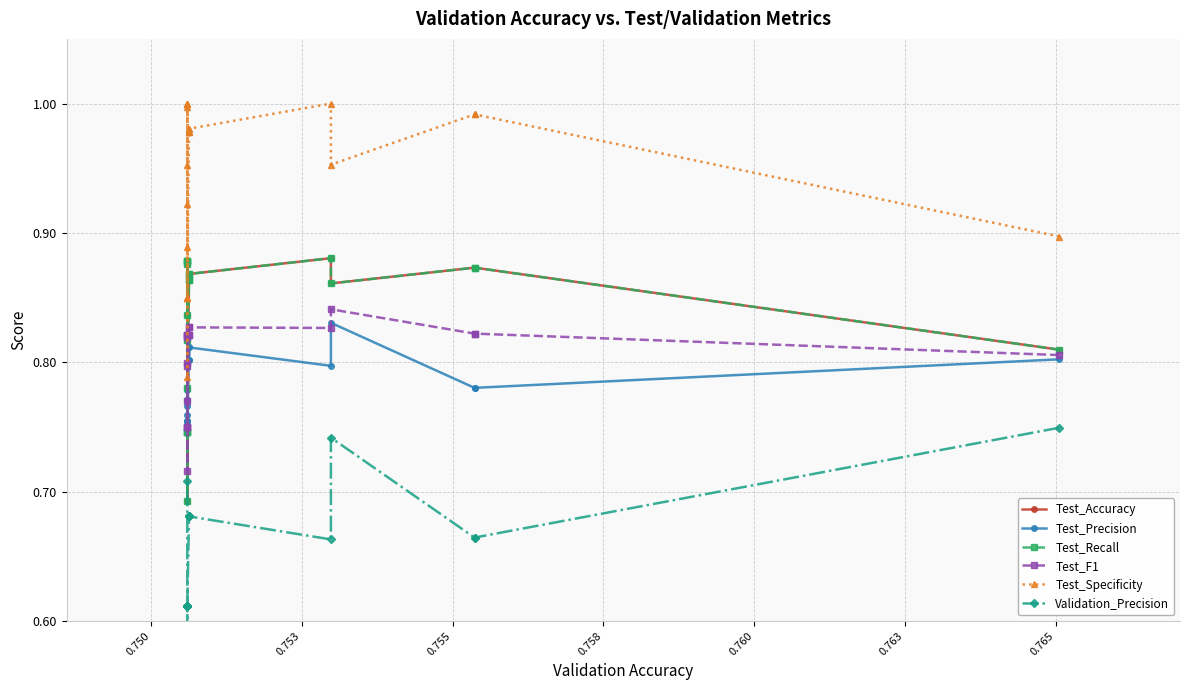

List the series in order of their peak value, highest first.

Test_Specificity, Test_Accuracy, Test_Recall, Test_F1, Test_Precision, Validation_Precision